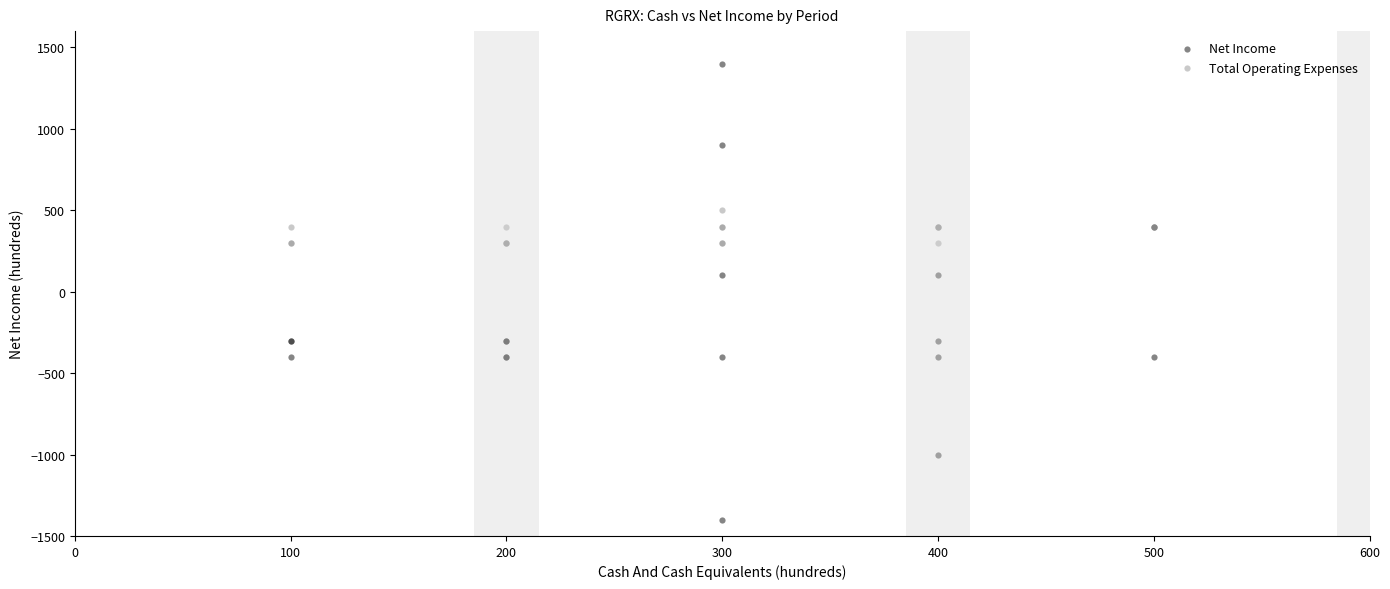

What are all the series names shown in the legend?

Net Income, Total Operating Expenses